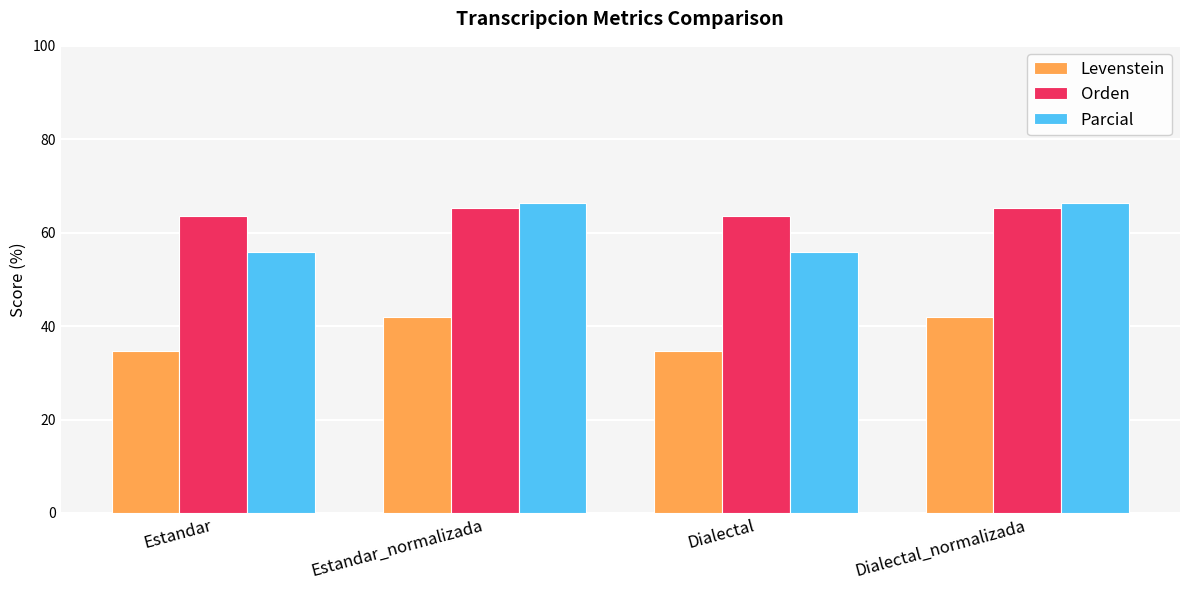

What is the spread (max minus min) of values at Dialectal?

28.9